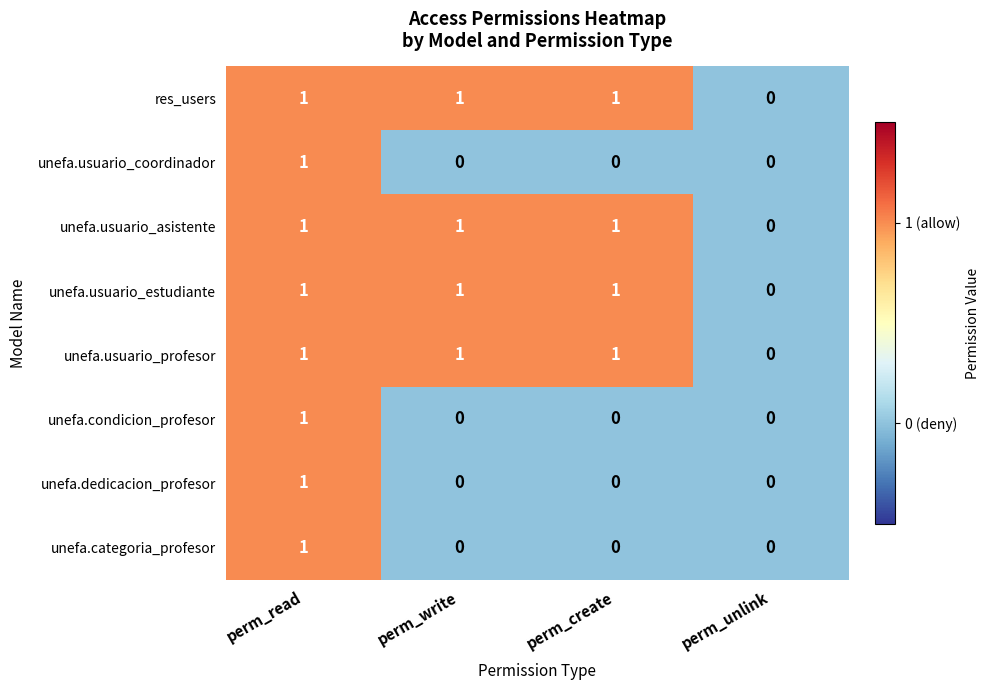

Count the number of data series in this chart.

8